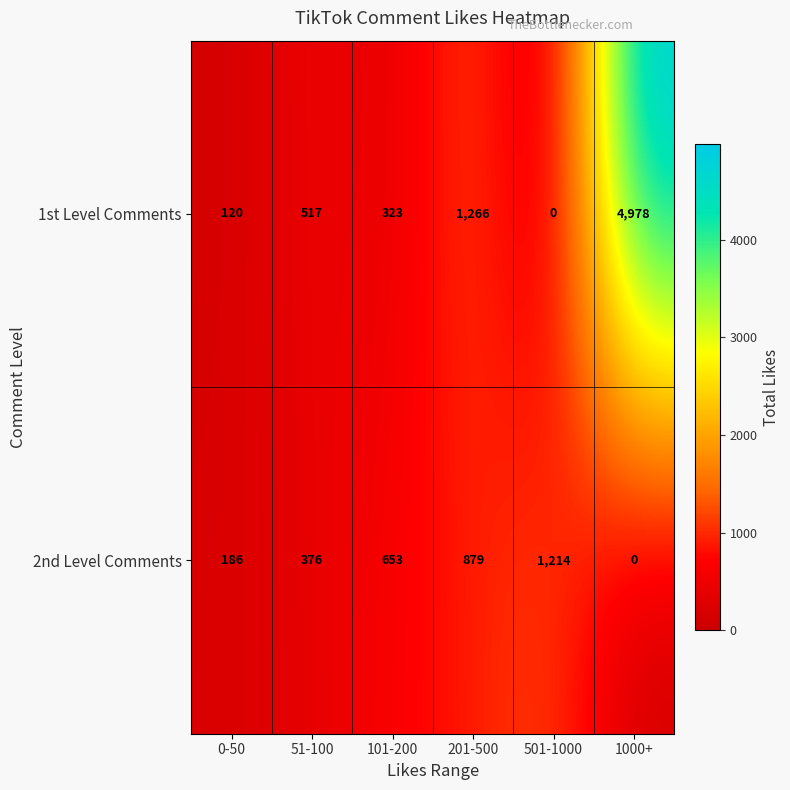

How many values in the 2nd Level Comments series are below 653?

3